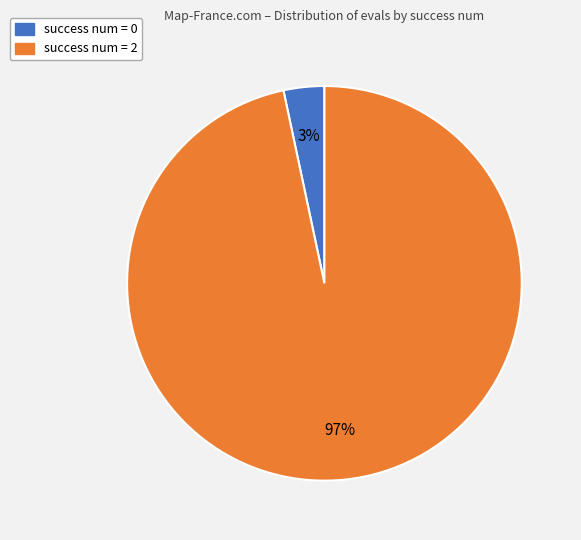

Is there a majority slice in this chart?

Yes